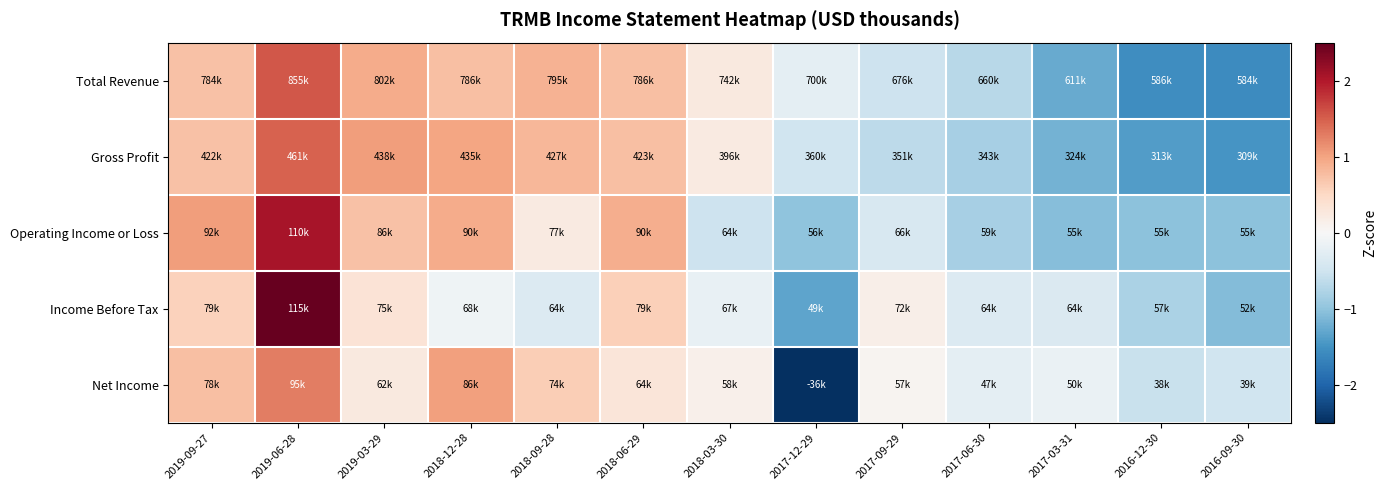

Reading right to left, list all the values displayed in this chart.

Total Revenue: 2016-09-30=-1.6	2016-12-30=-1.6	2017-03-31=-1.3	2017-06-30=-0.7	2017-09-29=-0.5	2017-12-29=-0.2	2018-03-30=0.3	2018-06-29=0.7	2018-09-28=0.9	2018-12-28=0.7	2019-03-29=0.9	2019-06-28=1.5	2019-09-27=0.7
Gross Profit: 2016-09-30=-1.5	2016-12-30=-1.4	2017-03-31=-1.2	2017-06-30=-0.8	2017-09-29=-0.7	2017-12-29=-0.5	2018-03-30=0.2	2018-06-29=0.7	2018-09-28=0.8	2018-12-28=1.0	2019-03-29=1.0	2019-06-28=1.5	2019-09-27=0.7
Operating Income or Loss: 2016-09-30=-1.0	2016-12-30=-1.0	2017-03-31=-1.1	2017-06-30=-0.8	2017-09-29=-0.4	2017-12-29=-1.0	2018-03-30=-0.5	2018-06-29=0.9	2018-09-28=0.2	2018-12-28=0.9	2019-03-29=0.7	2019-06-28=2.1	2019-09-27=1.0
Income Before Tax: 2016-09-30=-1.1	2016-12-30=-0.8	2017-03-31=-0.4	2017-06-30=-0.3	2017-09-29=0.1	2017-12-29=-1.3	2018-03-30=-0.2	2018-06-29=0.6	2018-09-28=-0.3	2018-12-28=-0.1	2019-03-29=0.4	2019-06-28=2.9	2019-09-27=0.6
Net Income: 2016-09-30=-0.5	2016-12-30=-0.6	2017-03-31=-0.2	2017-06-30=-0.2	2017-09-29=0.1	2017-12-29=-2.9	2018-03-30=0.1	2018-06-29=0.3	2018-09-28=0.6	2018-12-28=1.0	2019-03-29=0.2	2019-06-28=1.3	2019-09-27=0.7